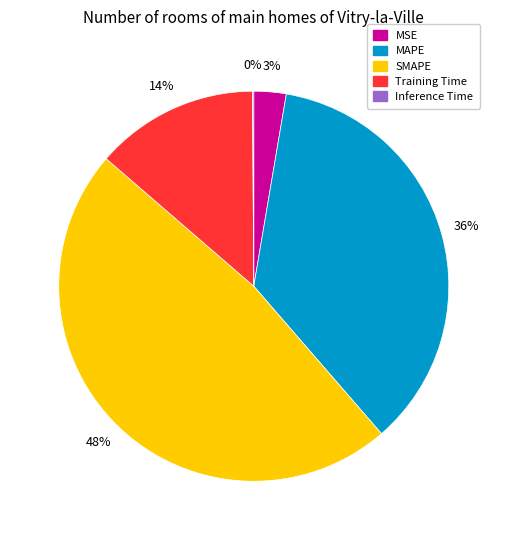

Combined, do Training Time and MSE account for over 50%?

No